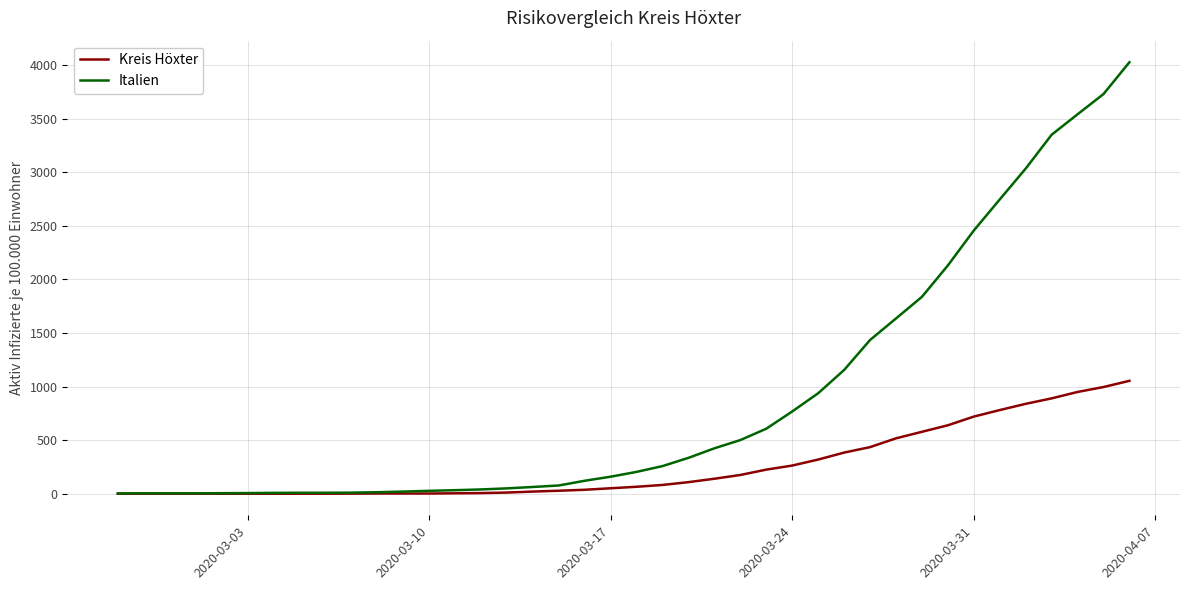

List the series in order of their peak value, highest first.

Italien, Kreis Höxter